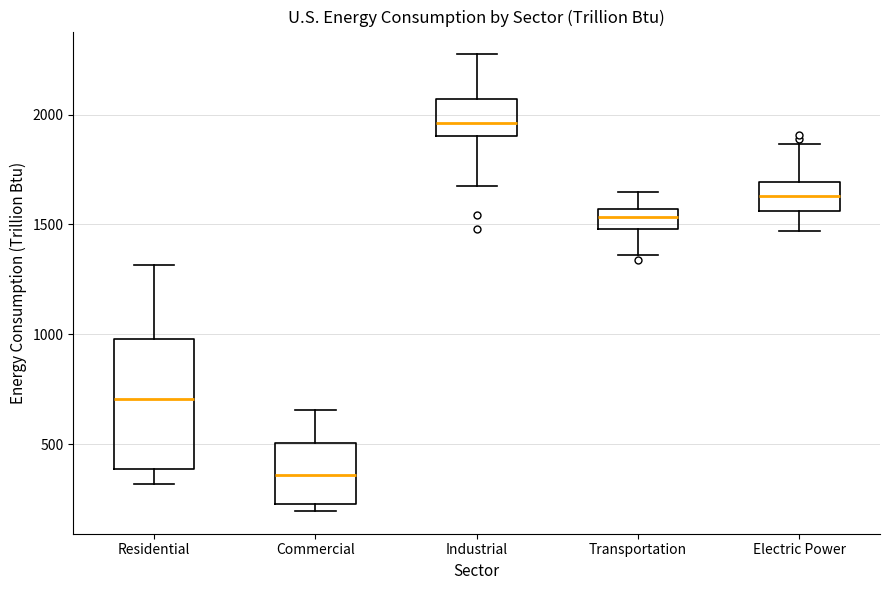

Which box is the tallest, from its lower edge to its upper edge?

Residential